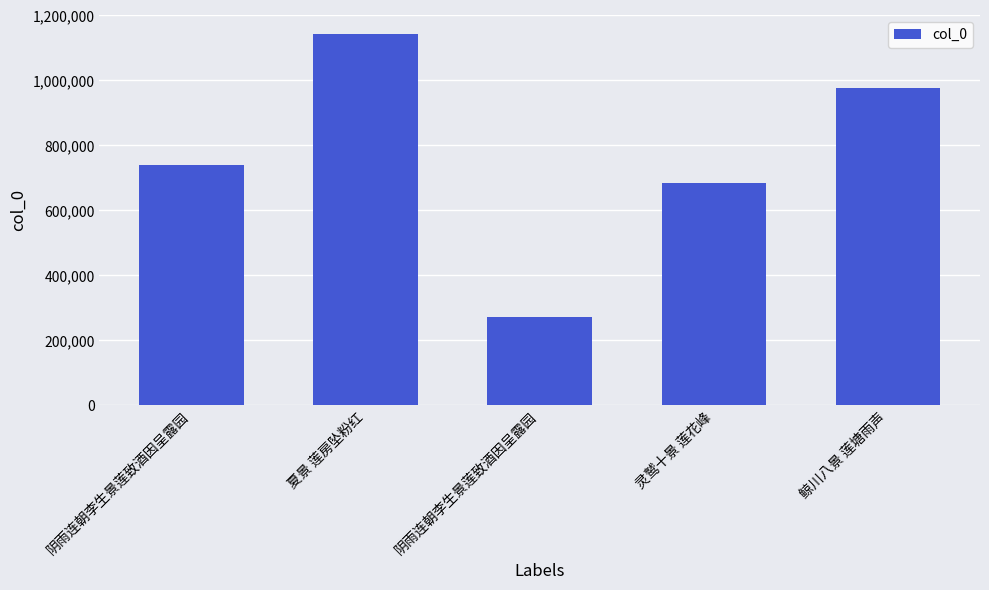

Reading right to left, transcribe all the data shown in this chart.

976730	685366	270747	1142903	740200